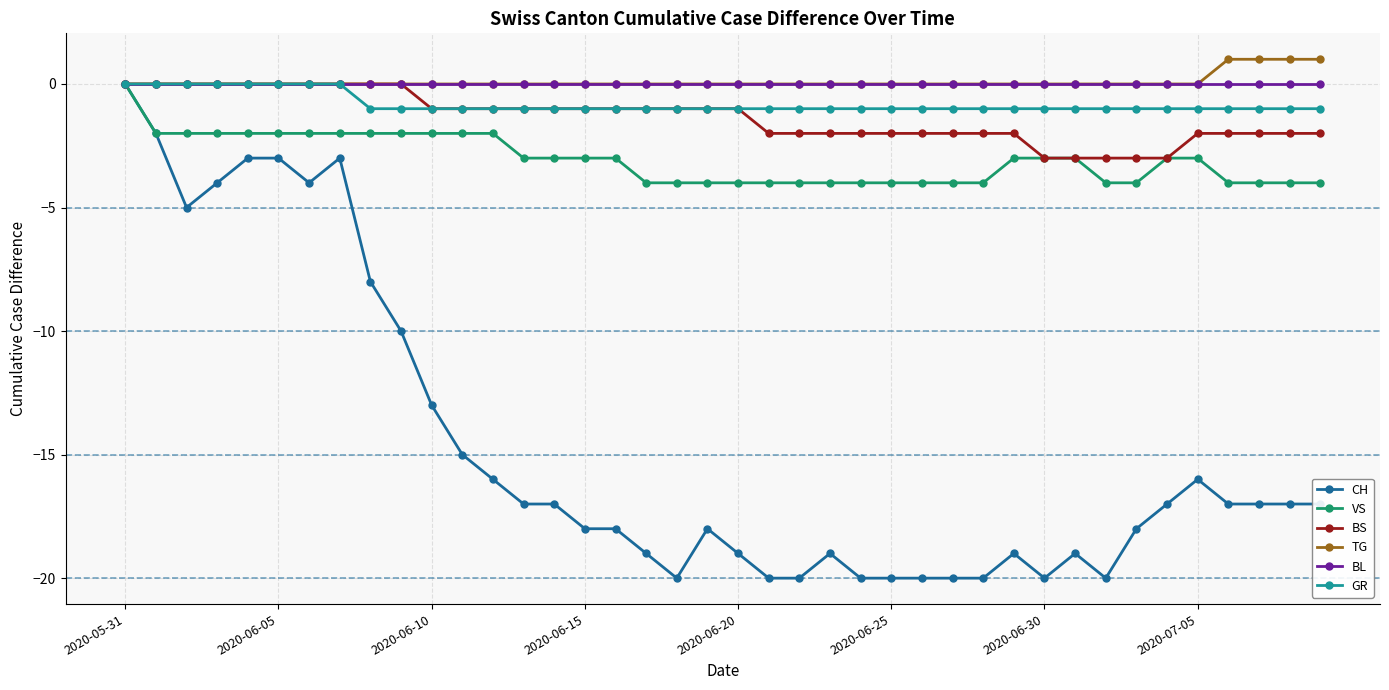

What is the value of the VS point at the 27th from the left?

-4